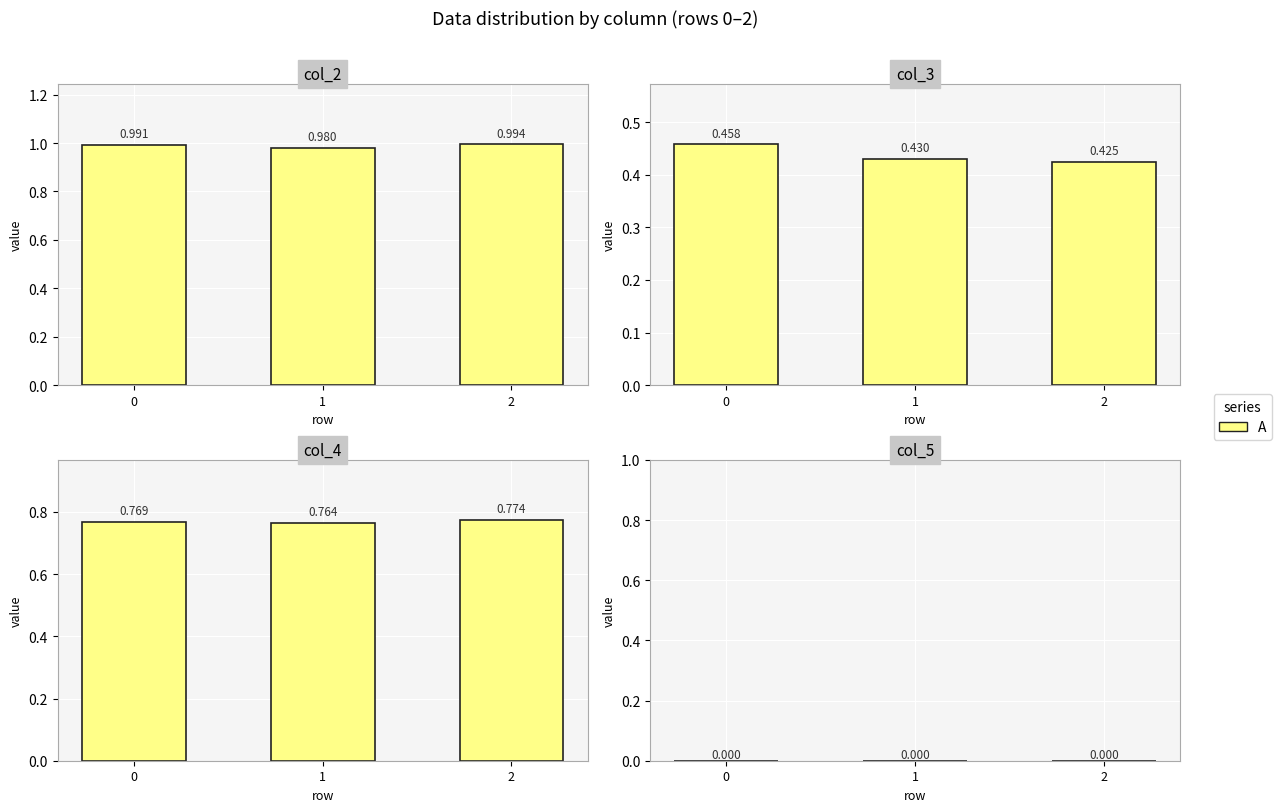

At which label does col_2 reach its minimum?

1